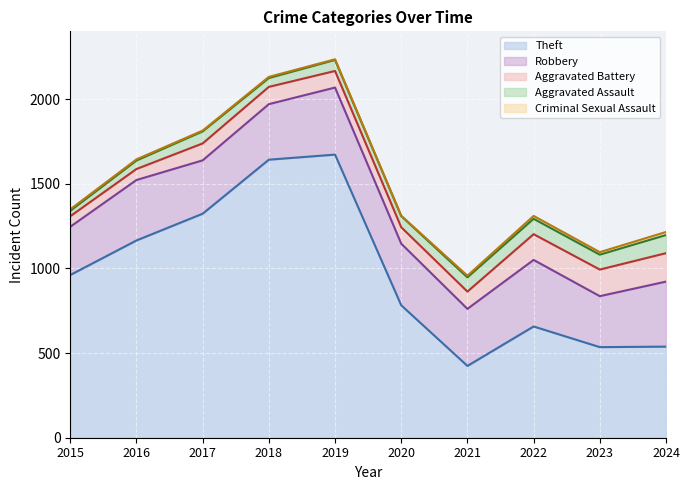

What value does the Aggravated Assault series have at 2015?

32